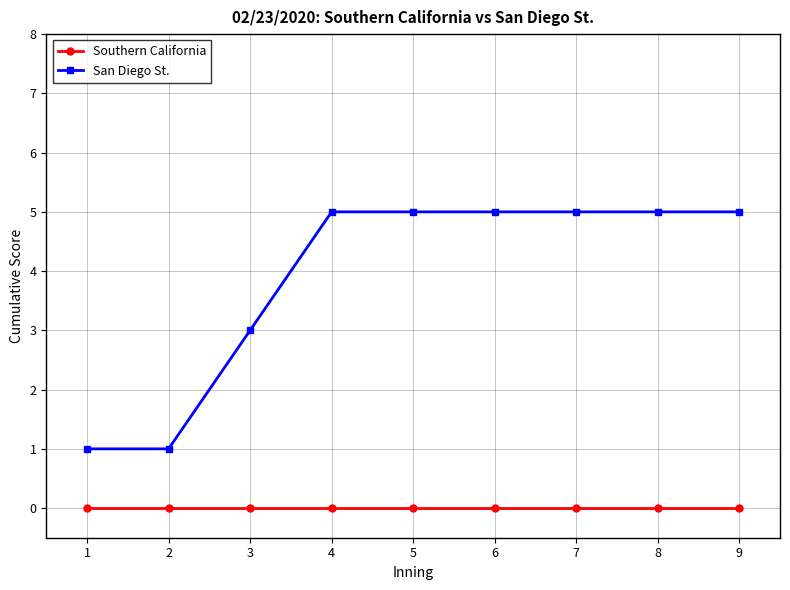

At 6, list the series in order from smallest to largest.

Southern California, San Diego St.